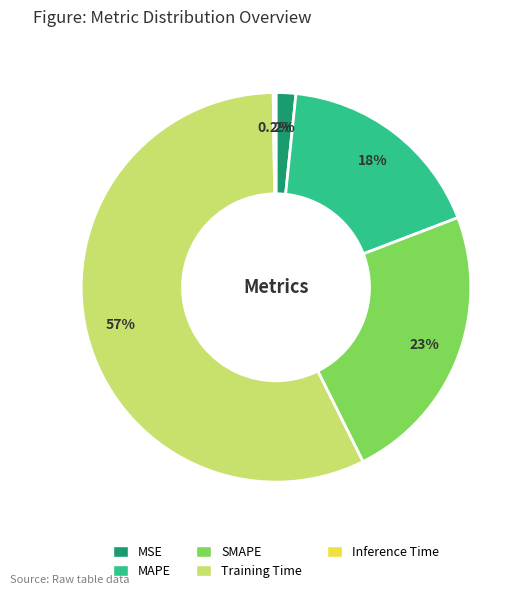

Between SMAPE and MAPE, which is larger?

SMAPE